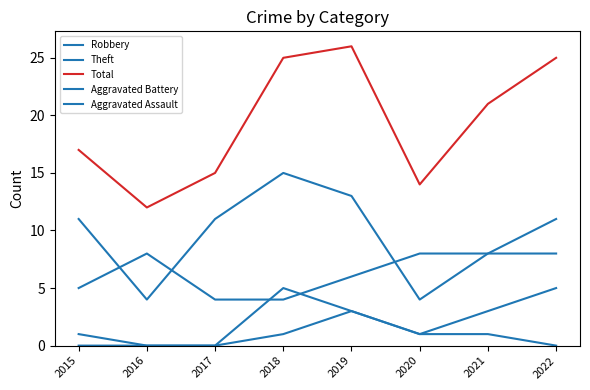

What is the sum of all Aggravated Assault values?

6